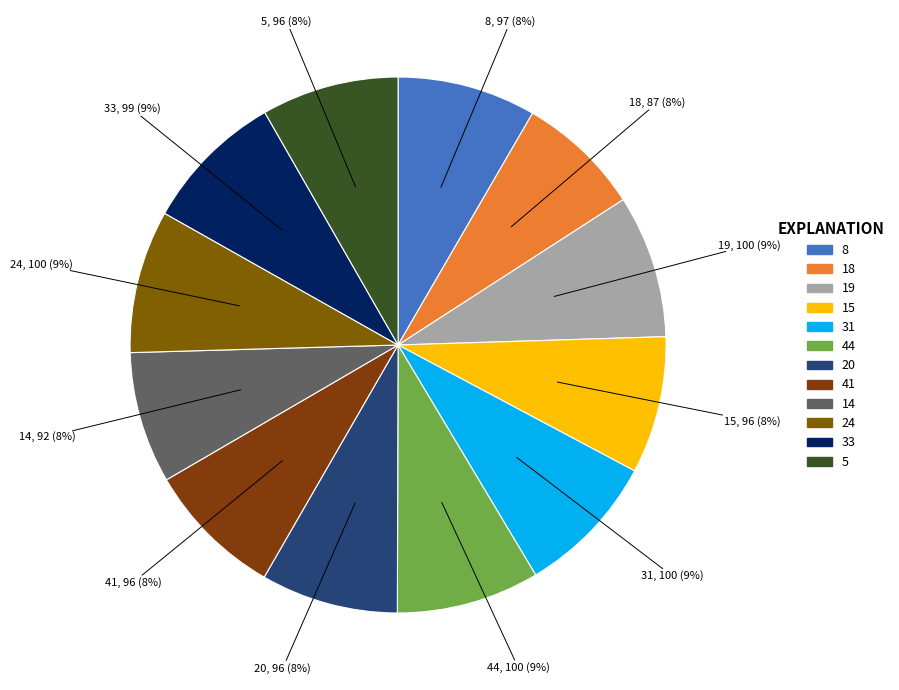

How many slices are in this pie chart?

12